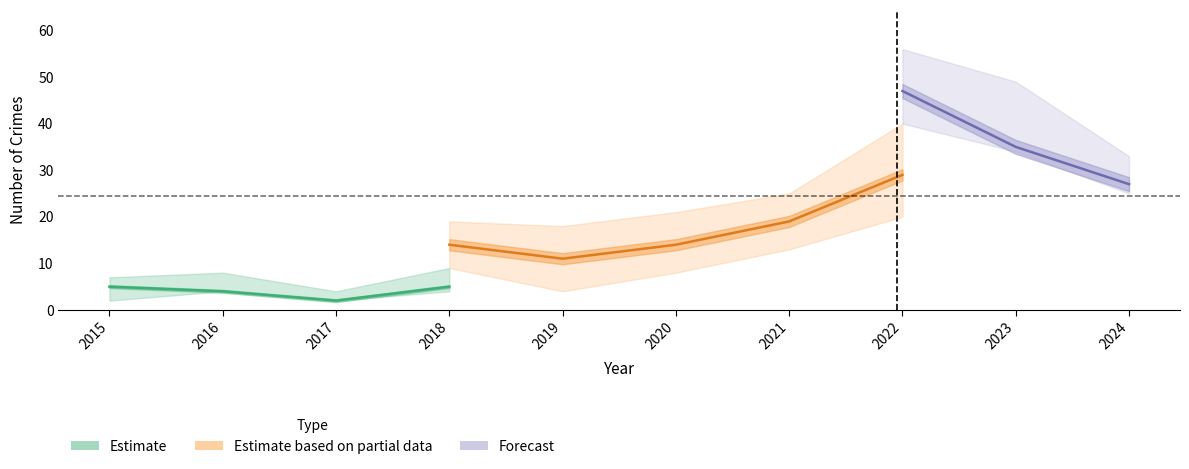

Is the value of Aggravated Battery at 2018 greater than the value of Aggravated Assault at 2021?

No